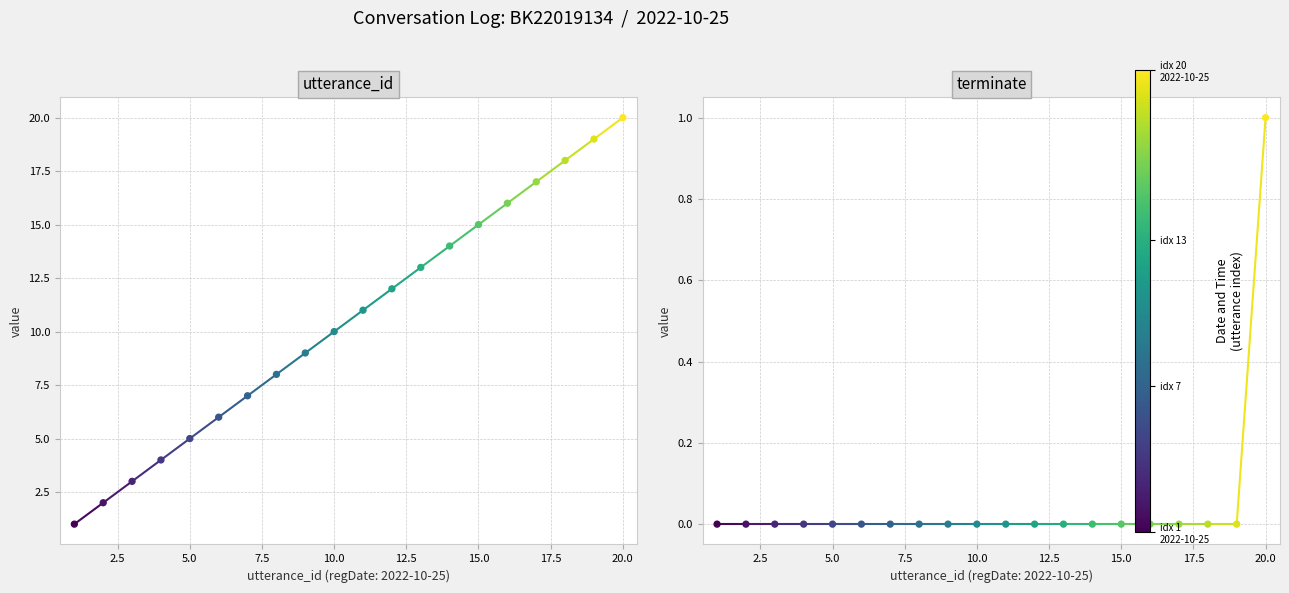

At how many categories does at least one series exceed 3?

17